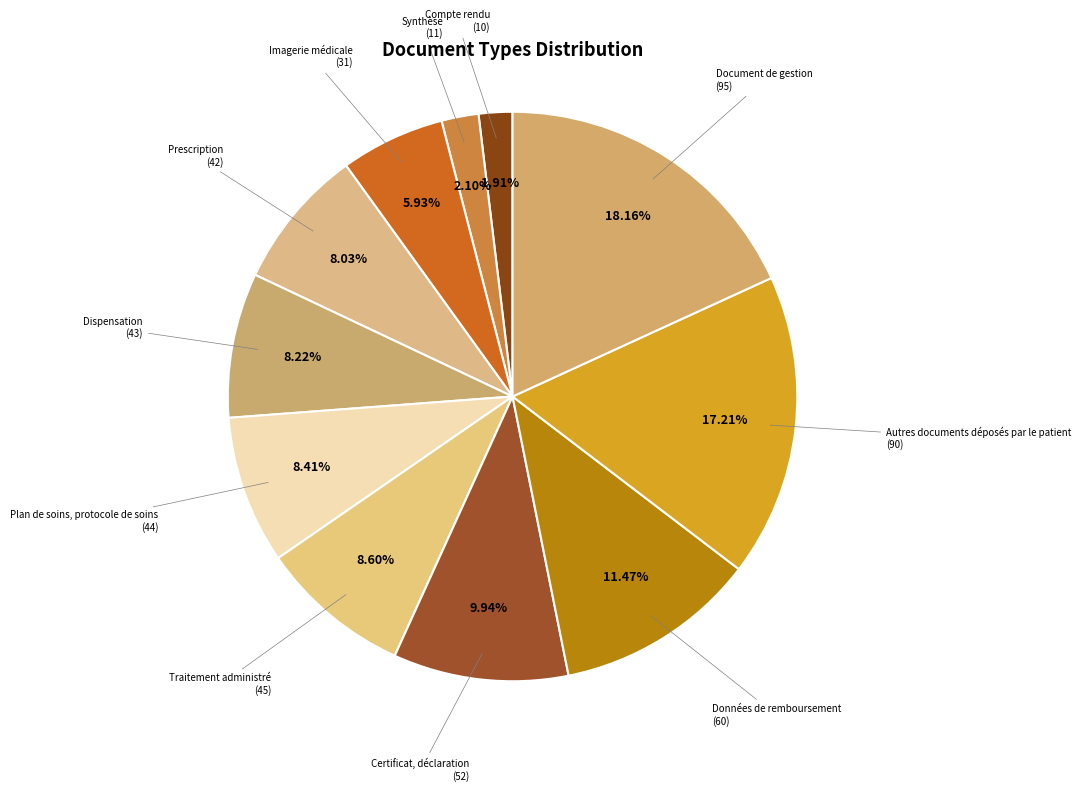

Approximately how many times larger is the value at Prescription compared to Certificat, déclaration?

0.8